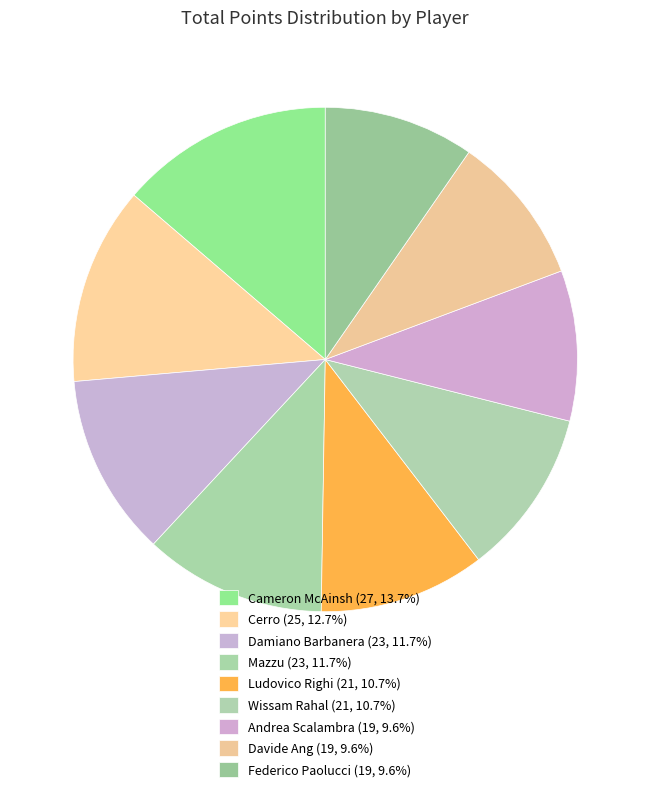

To the nearest percent, what is the combined percentage of Federico Paolucci and Ludovico Righi?

20%